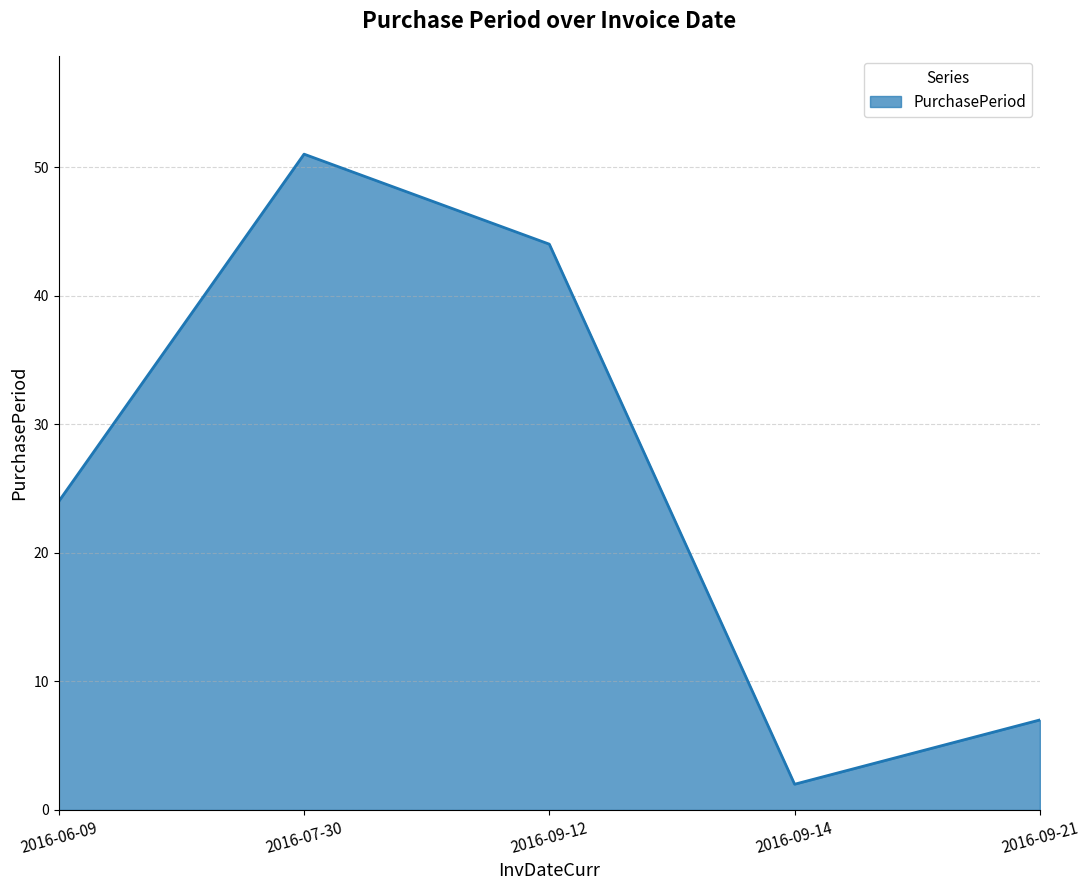

What is the difference between the second highest and second lowest values?

37